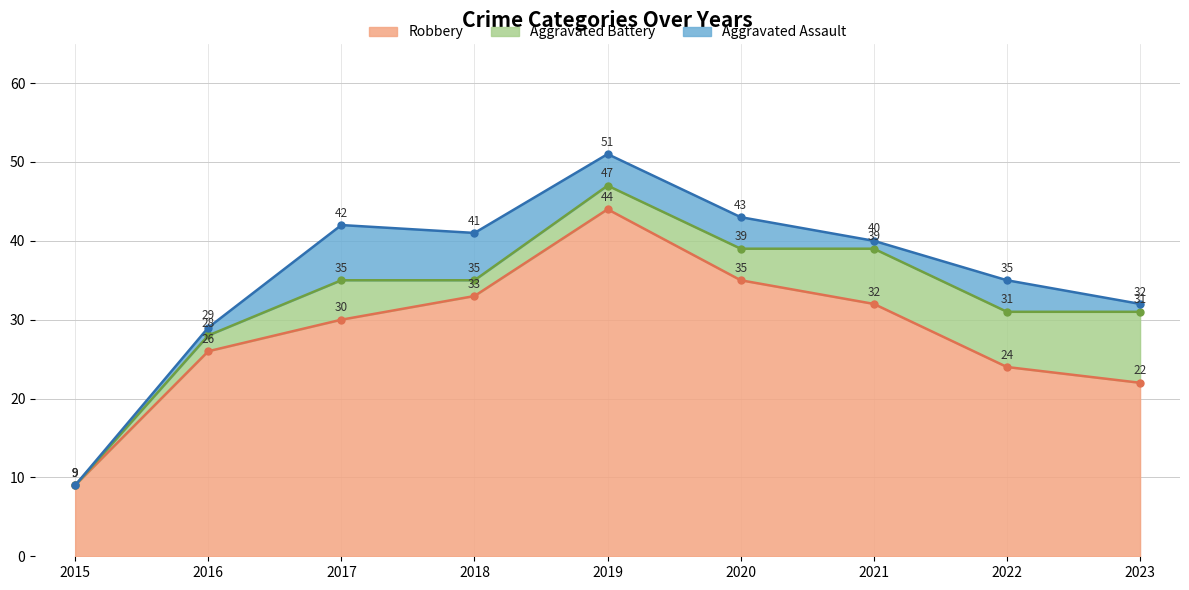

What is the spread (max minus min) of values at 2023?

21